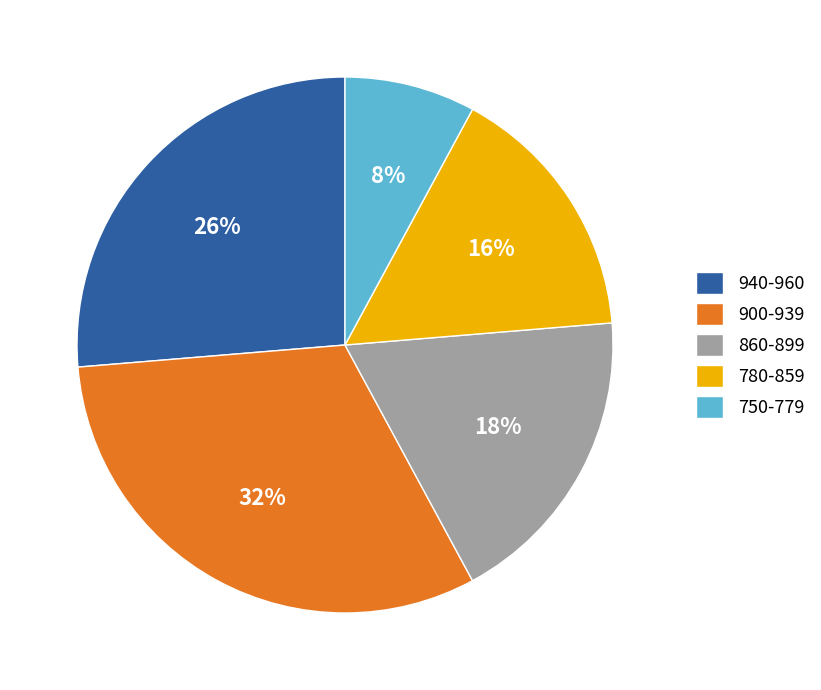

Which has a higher value, 780-859 or 860-899?

860-899